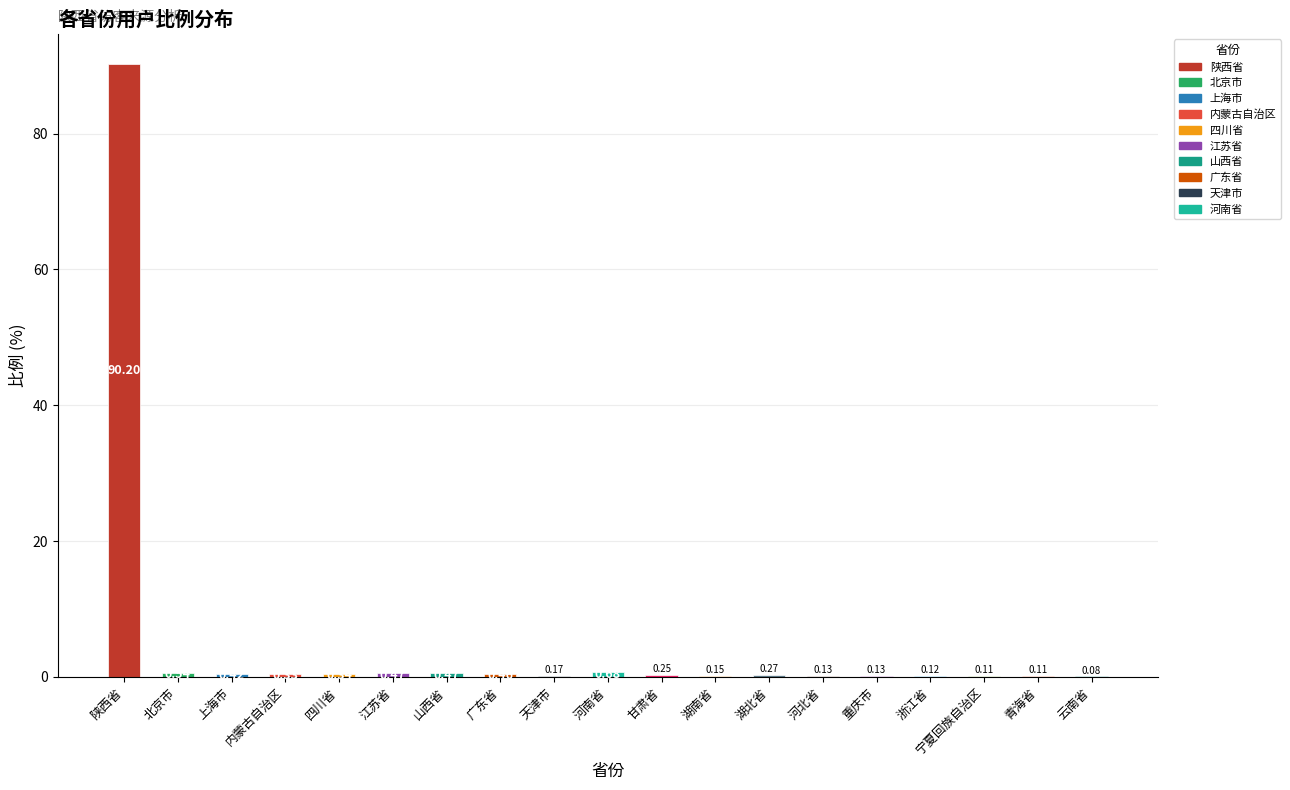

What is the maximum value shown in the chart?

90.2